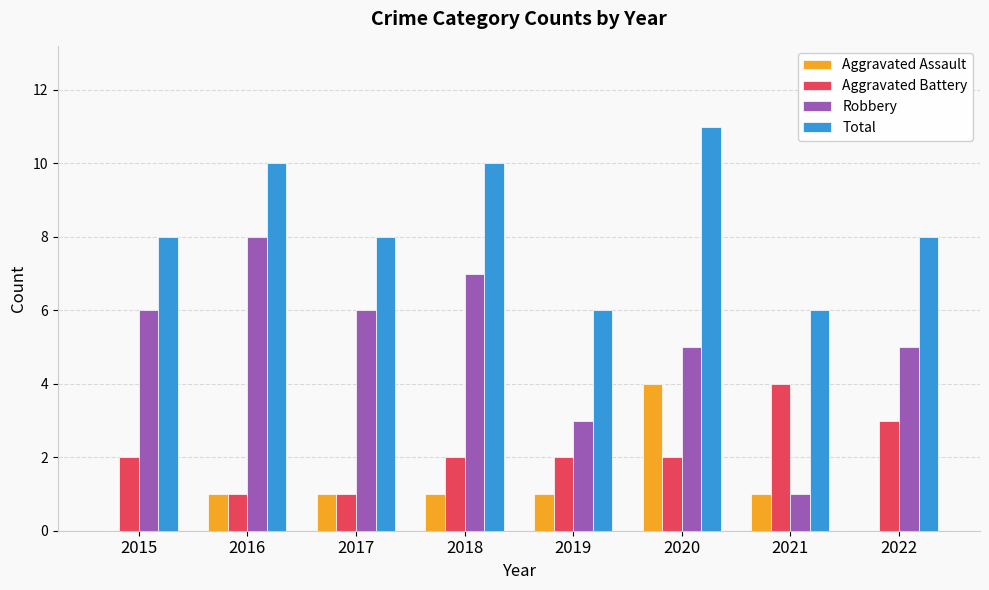

What is the spread (max minus min) of values at 2021?

5